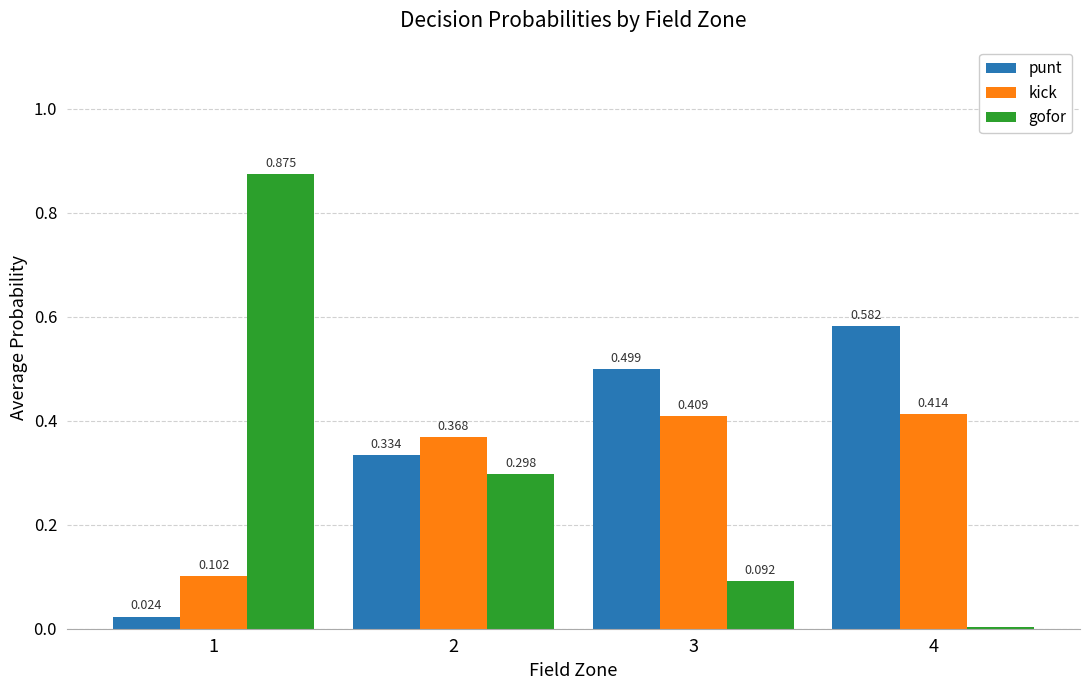

At which label does kick reach its peak?

4